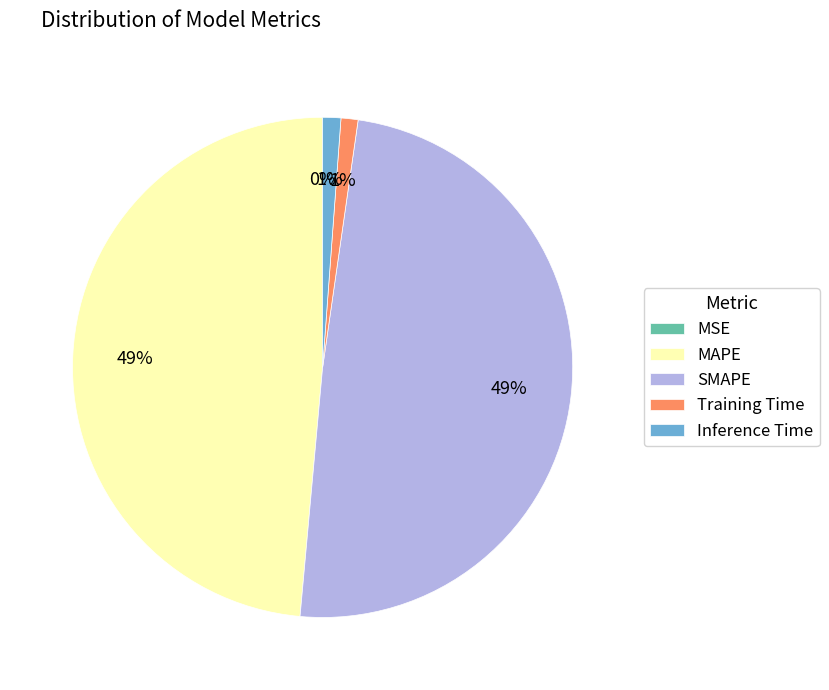

Do Training Time and Inference Time together represent more than half of the pie?

No